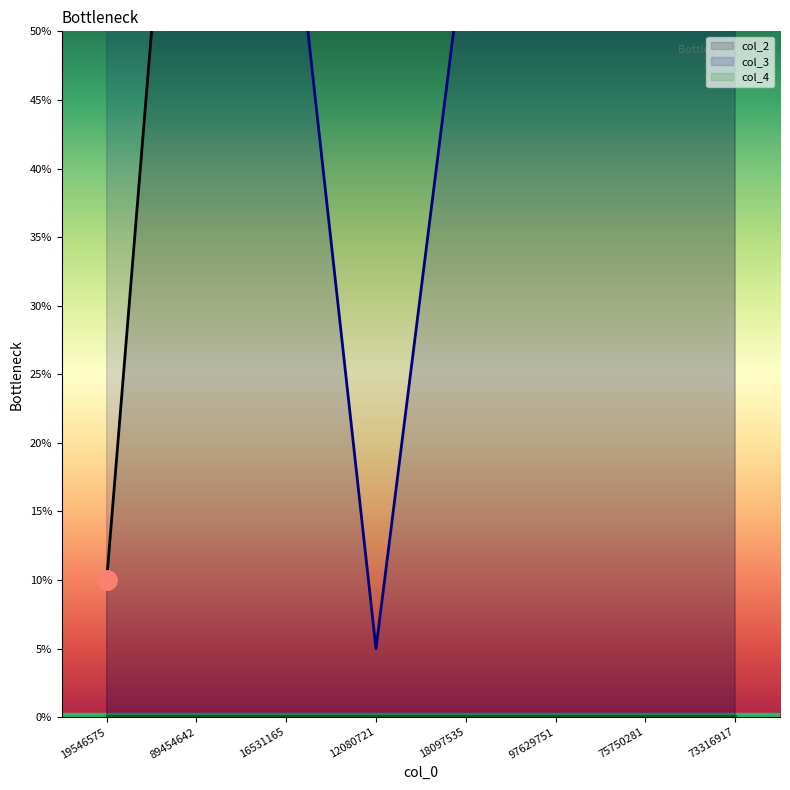

Is the value of col_2 at 73316917 greater than the value of col_3 at 19546575?

Yes